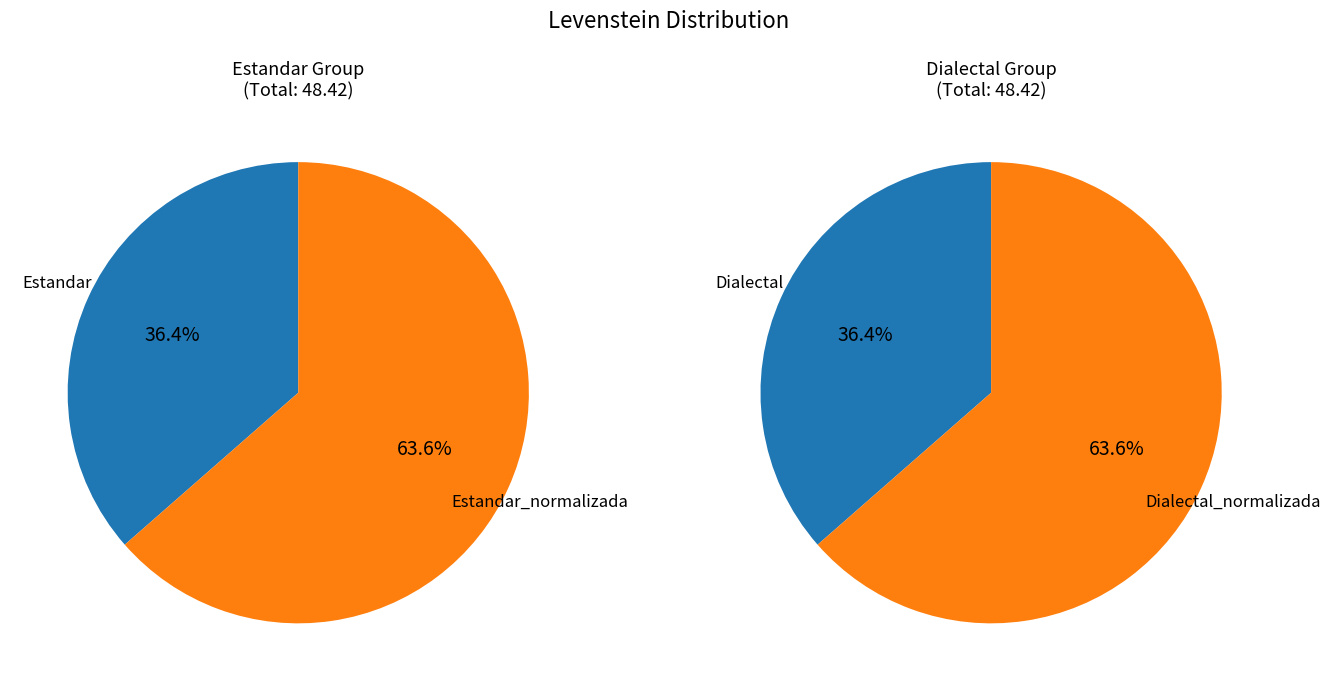

Between Estandar_normalizada and Dialectal_normalizada, which is larger?

Estandar_normalizada